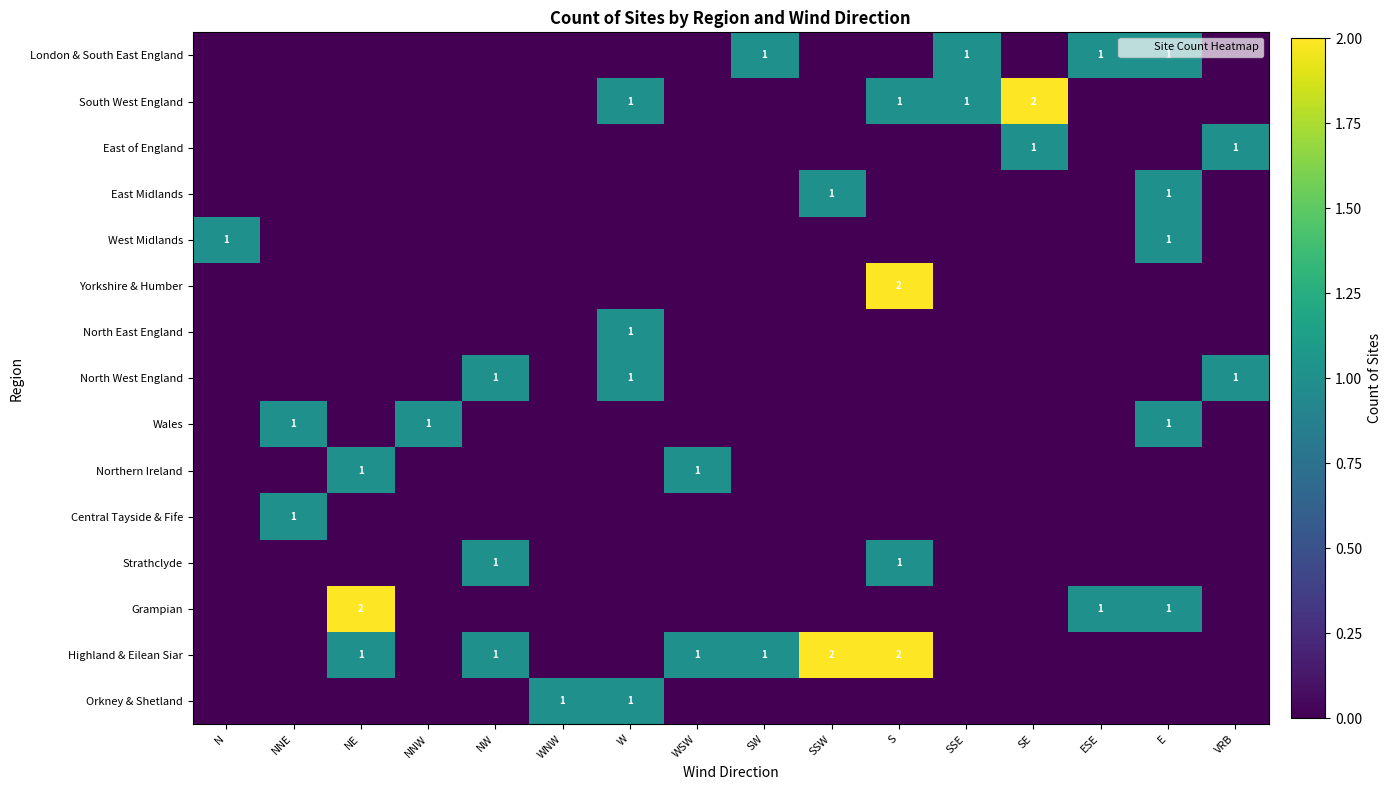

Is it true that Highland & Eilean Siar equals 3 at SSW?

False